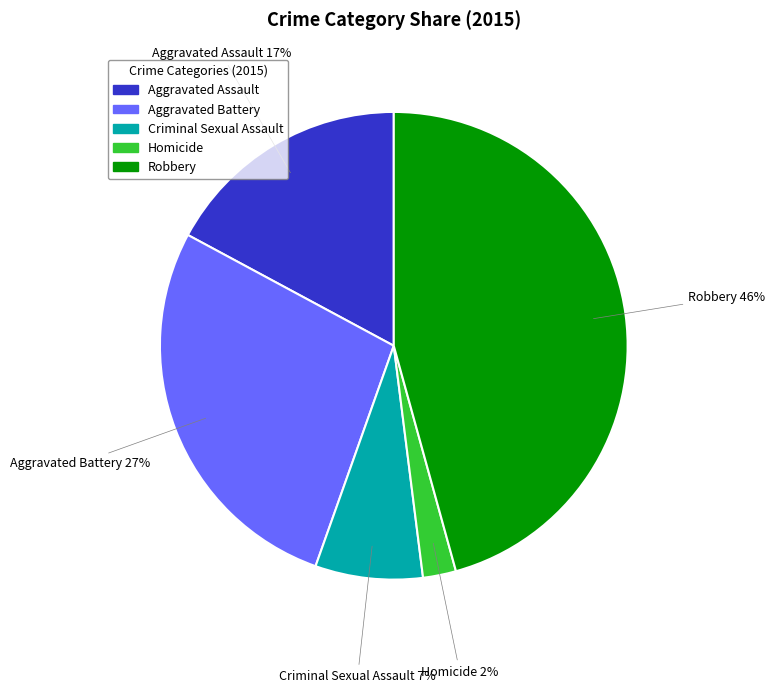

Which slice is the smallest?

Homicide